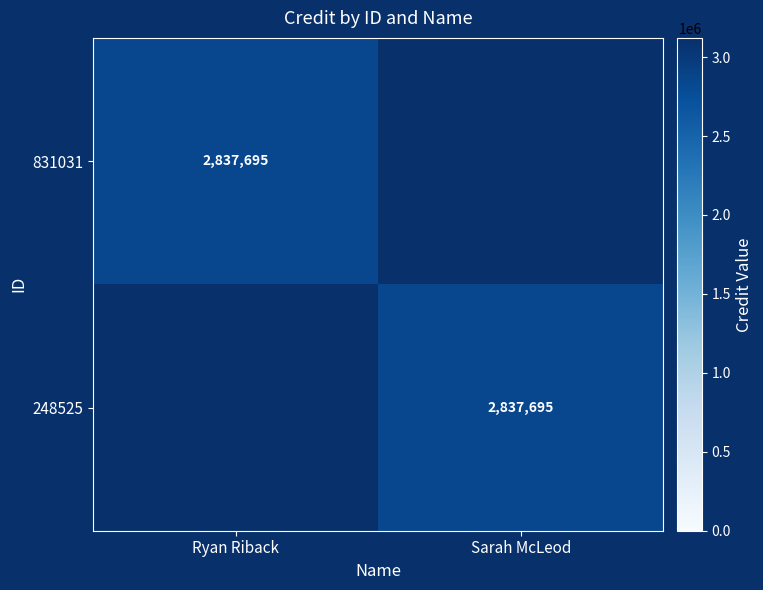

The value of 831031 at Ryan Riback is 4315602. True or false?

False